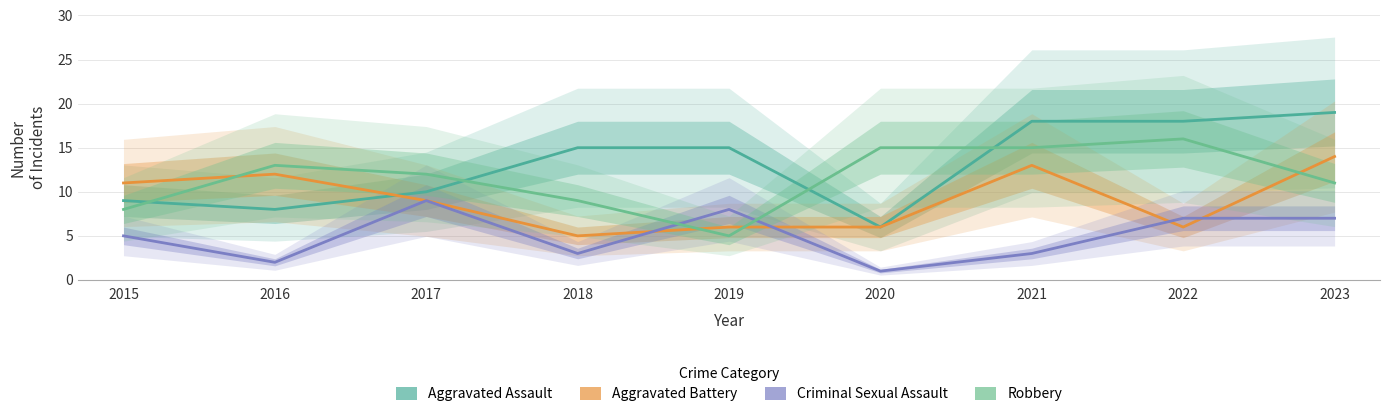

Reading left to right, list all the values displayed in this chart.

Aggravated Assault: 2015=9	2016=8	2017=10	2018=15	2019=15	2020=6	2021=18	2022=18	2023=19
Aggravated Battery: 2015=11	2016=12	2017=9	2018=5	2019=6	2020=6	2021=13	2022=6	2023=14
Criminal Sexual Assault: 2015=5	2016=2	2017=9	2018=3	2019=8	2020=1	2021=3	2022=7	2023=7
Robbery: 2015=8	2016=13	2017=12	2018=9	2019=5	2020=15	2021=15	2022=16	2023=11